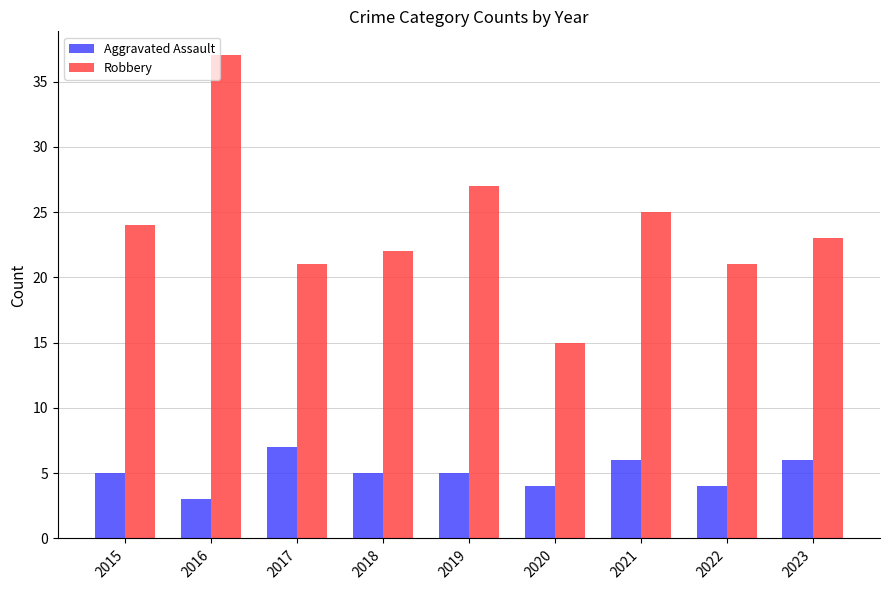

How many series are shown in this chart?

2